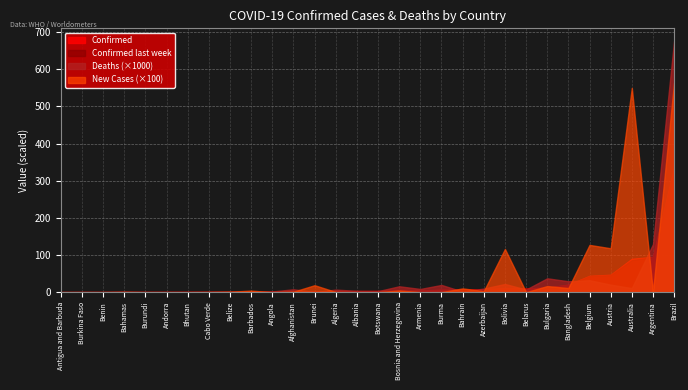

What is the sum of all Deaths values?

1045827